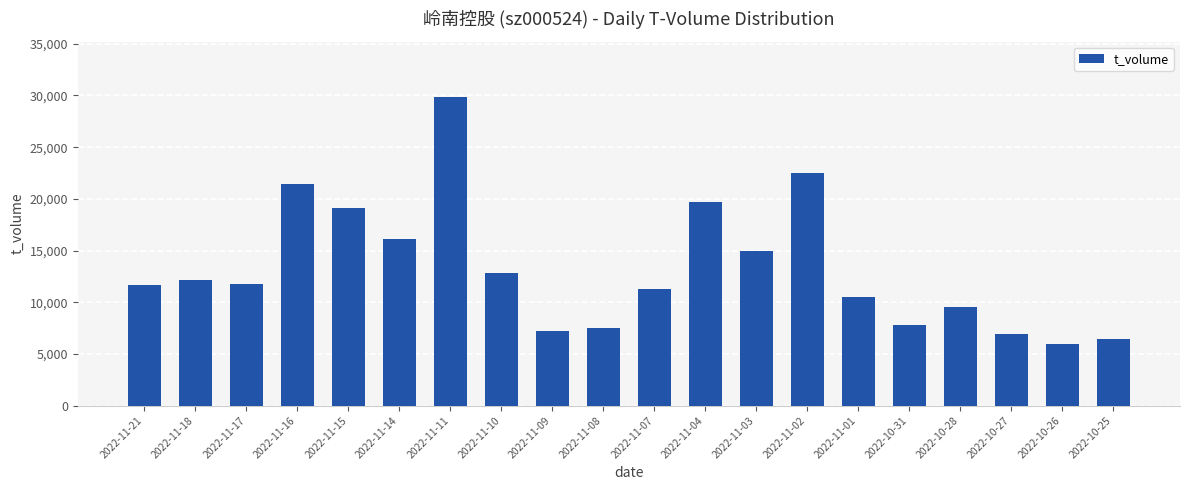

Is it true that the value at 2022-11-09 is 7189?

True